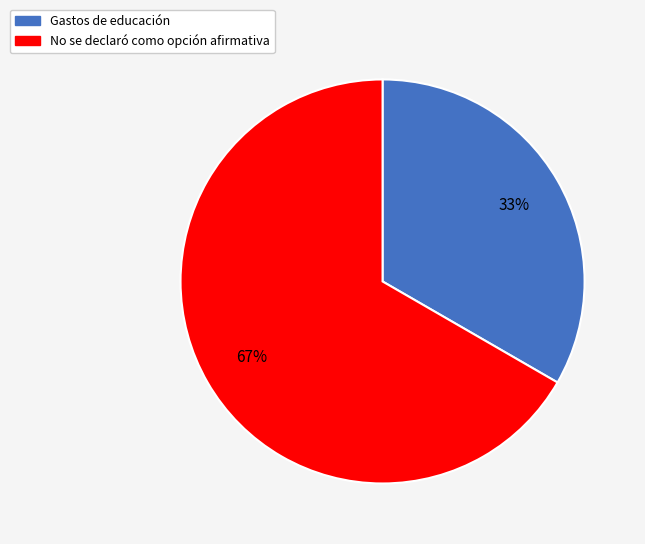

Which has a higher value, No se declaró como opción afirmativa or Gastos de educación?

No se declaró como opción afirmativa